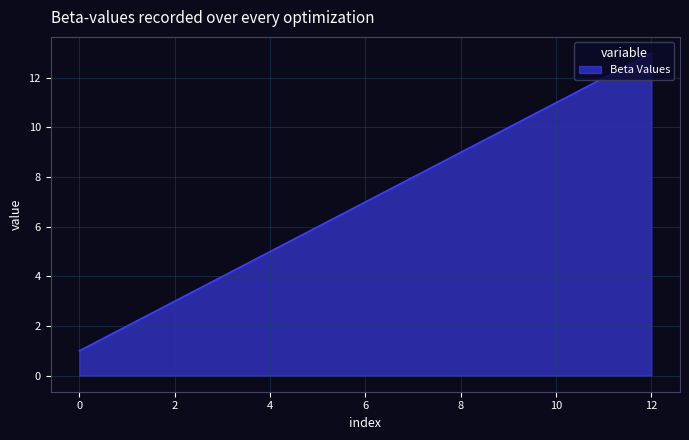

What is the difference between the maximum and minimum values?

12